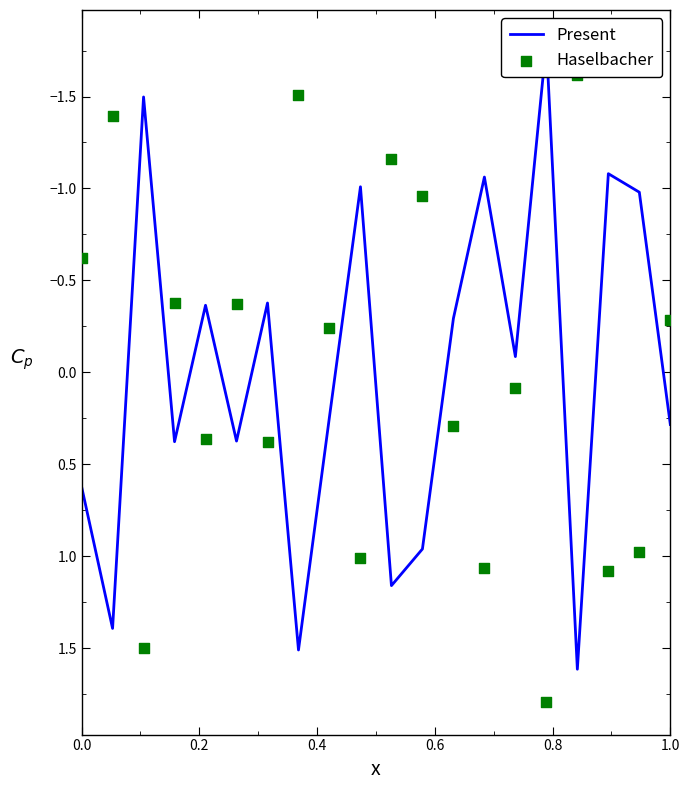

Which series reaches the maximum Y coordinate?

Haselbacher